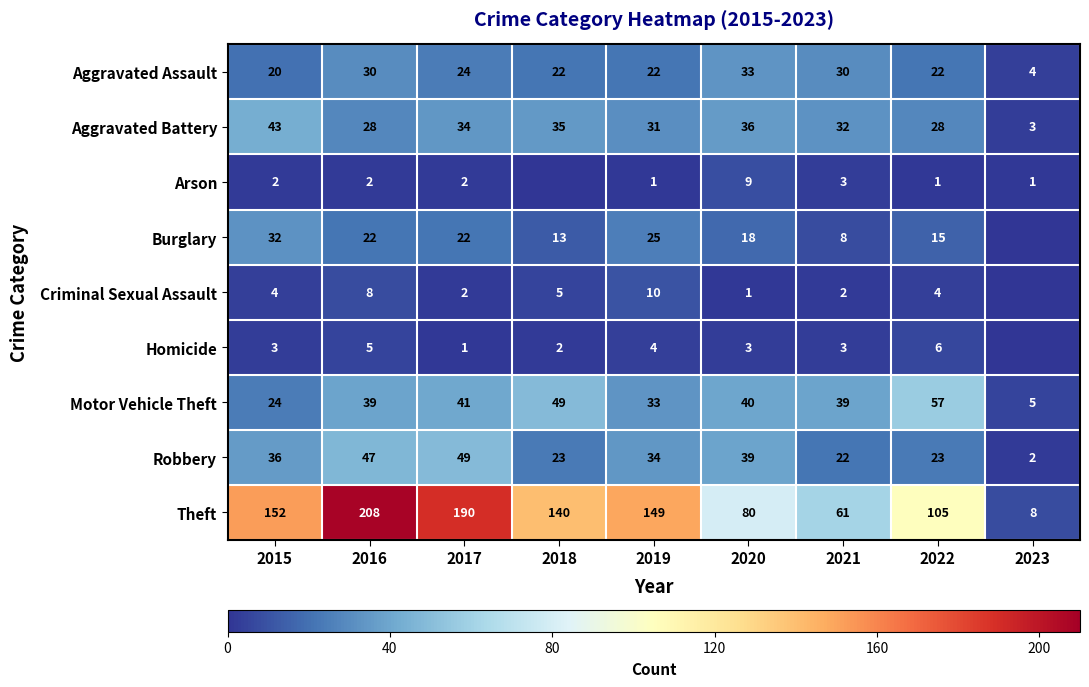

What is the difference between the highest and lowest values at 2019?

148